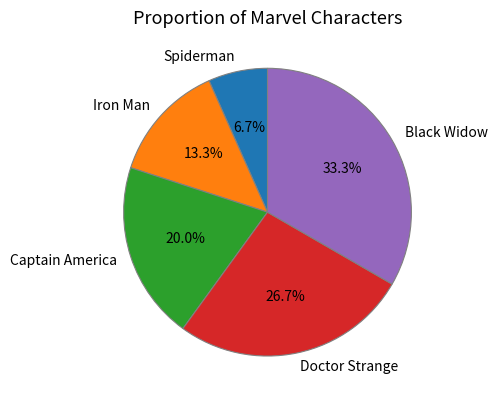

What portion of the pie excludes Captain America?

80.0%